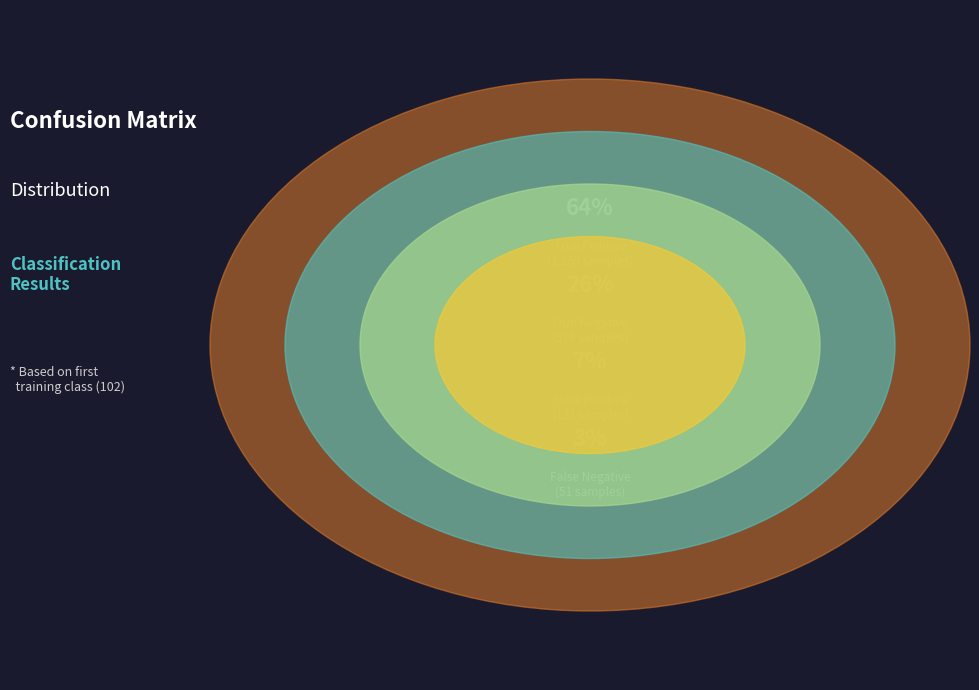

Which slice is the largest?

true_positive